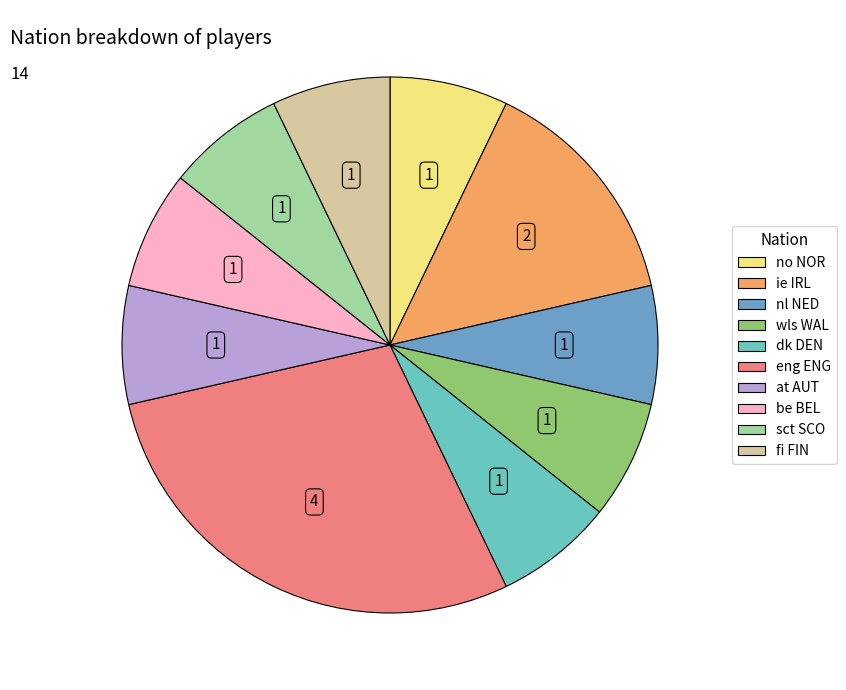

Is there a majority slice in this chart?

No